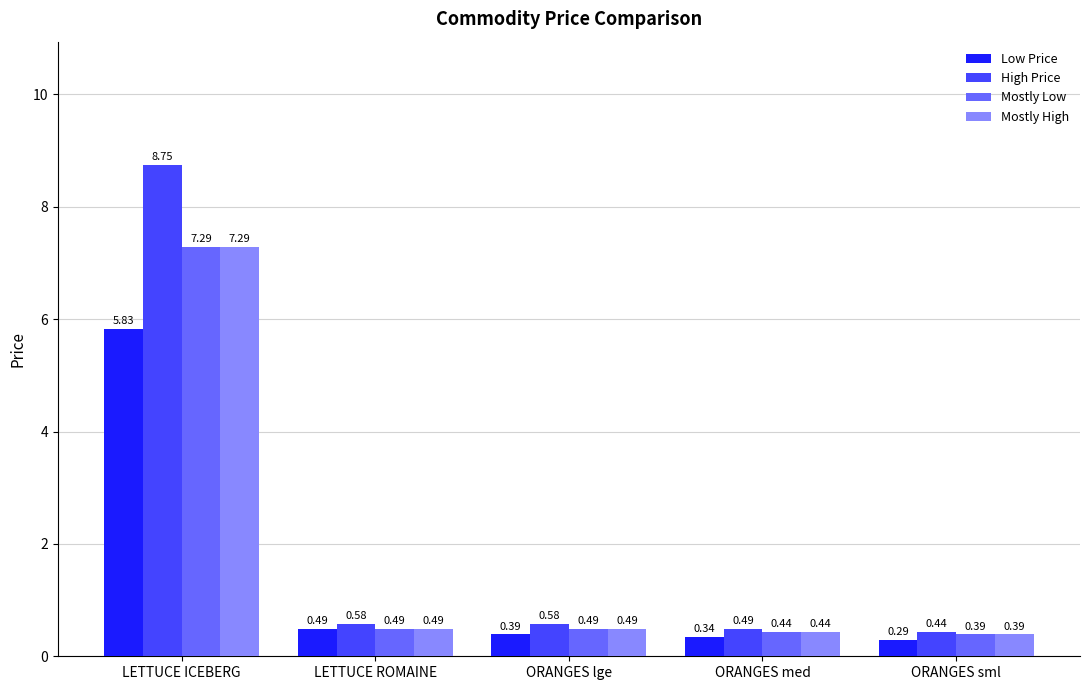

Which series has the largest total across all categories?

High Price